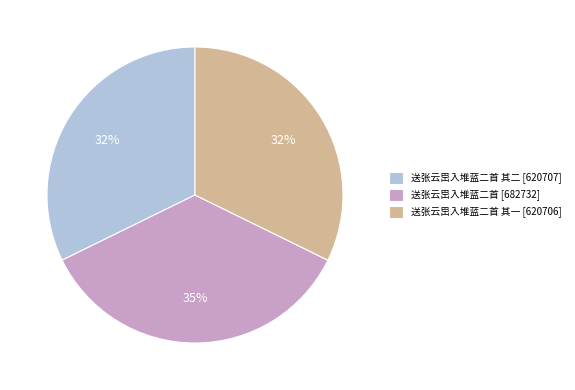

How many slices are in this pie chart?

3